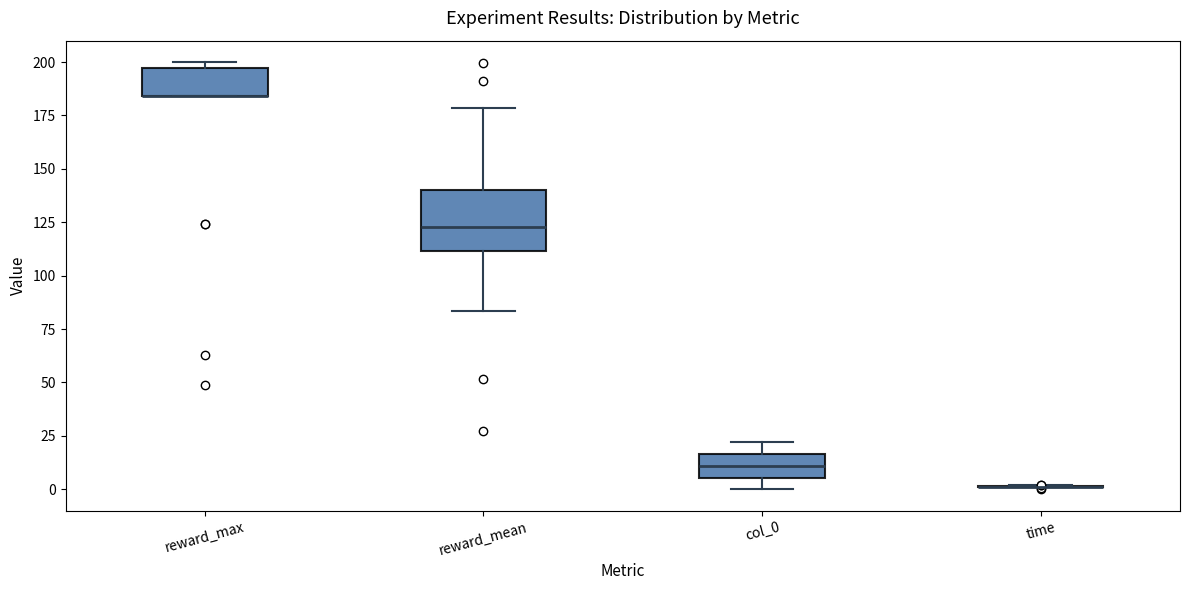

Reading left to right, transcribe this box plot: for each box, give where its median line is, the range the box spans, and where its two whiskers end, as read against the y-axis. The values are not printed on the chart, so give them approximately, as read against the axis.

reward_max: median 185 (drawn on the box's lower edge), box 185 to 195, whiskers 185 to 200
reward_mean: median 125, box 110 to 140, whiskers 85 to 180
col_0: median 10, box 5 to 15, whiskers 0 to 20
time: box collapsed to a line at 0, whiskers 0 to 0